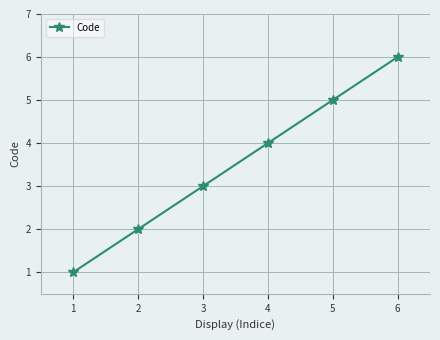

Is it true that the value at 6 is 1?

False